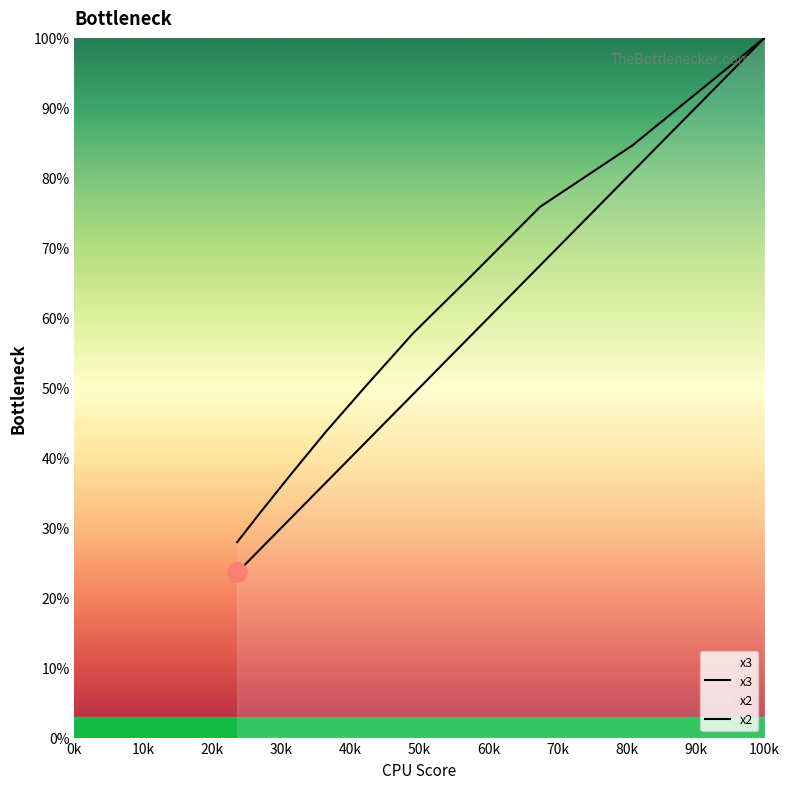

Count the number of categories in the chart.

10